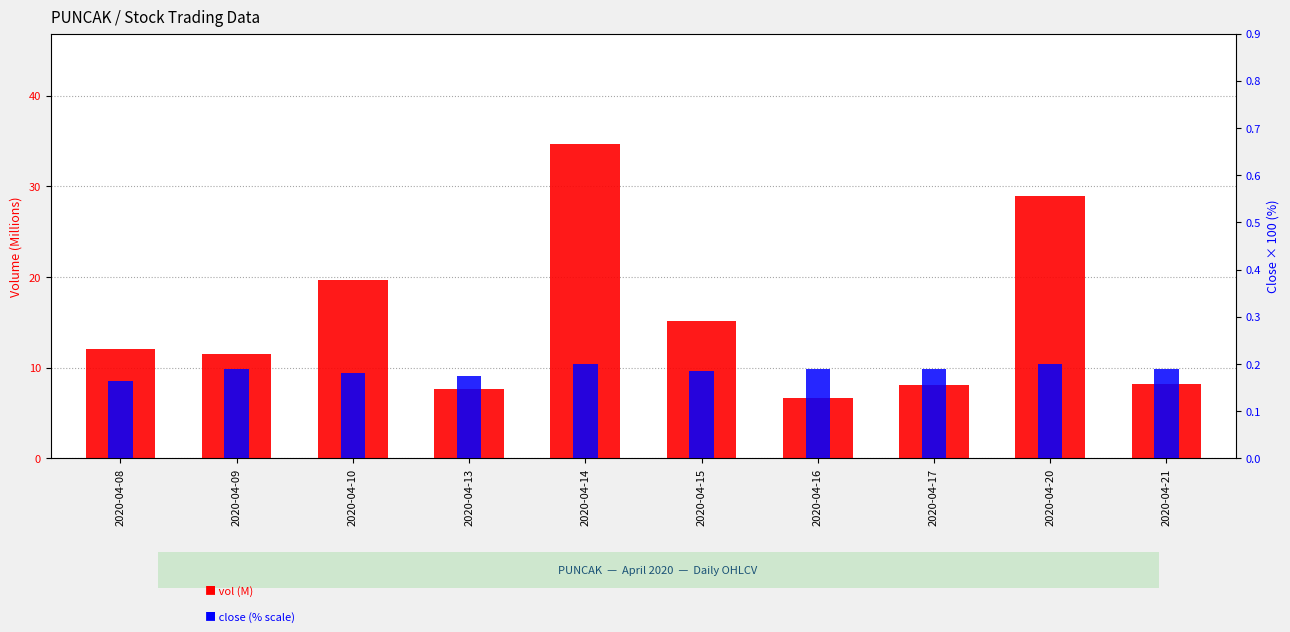

Which category has the lowest value across all series?

2020-04-08